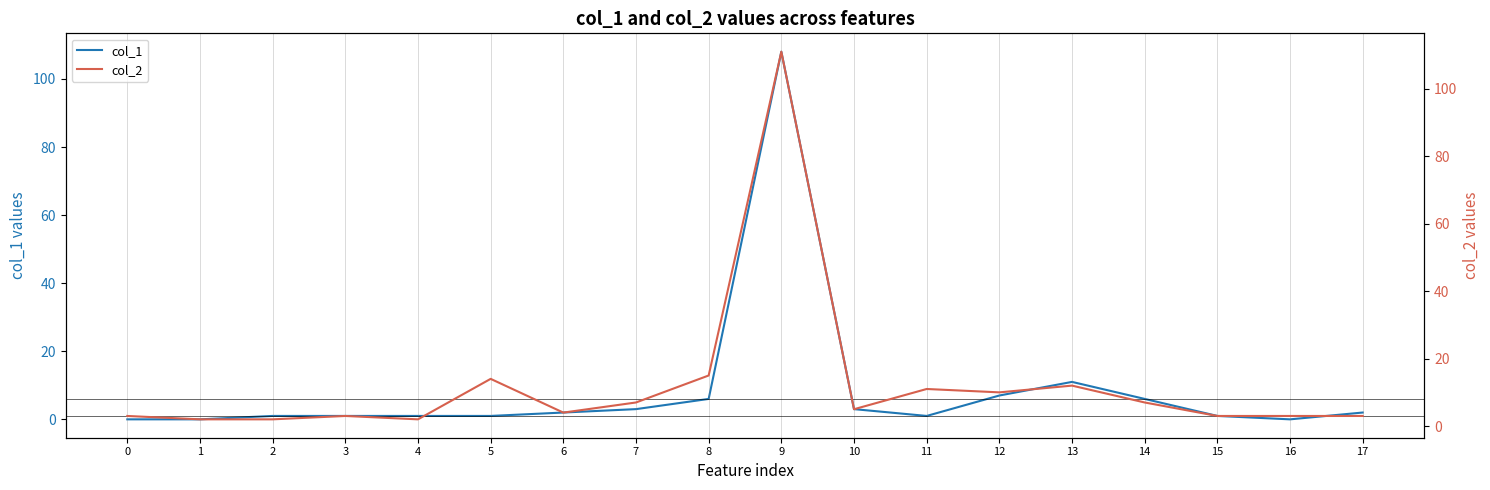

What is the total value across all series at 10?

8